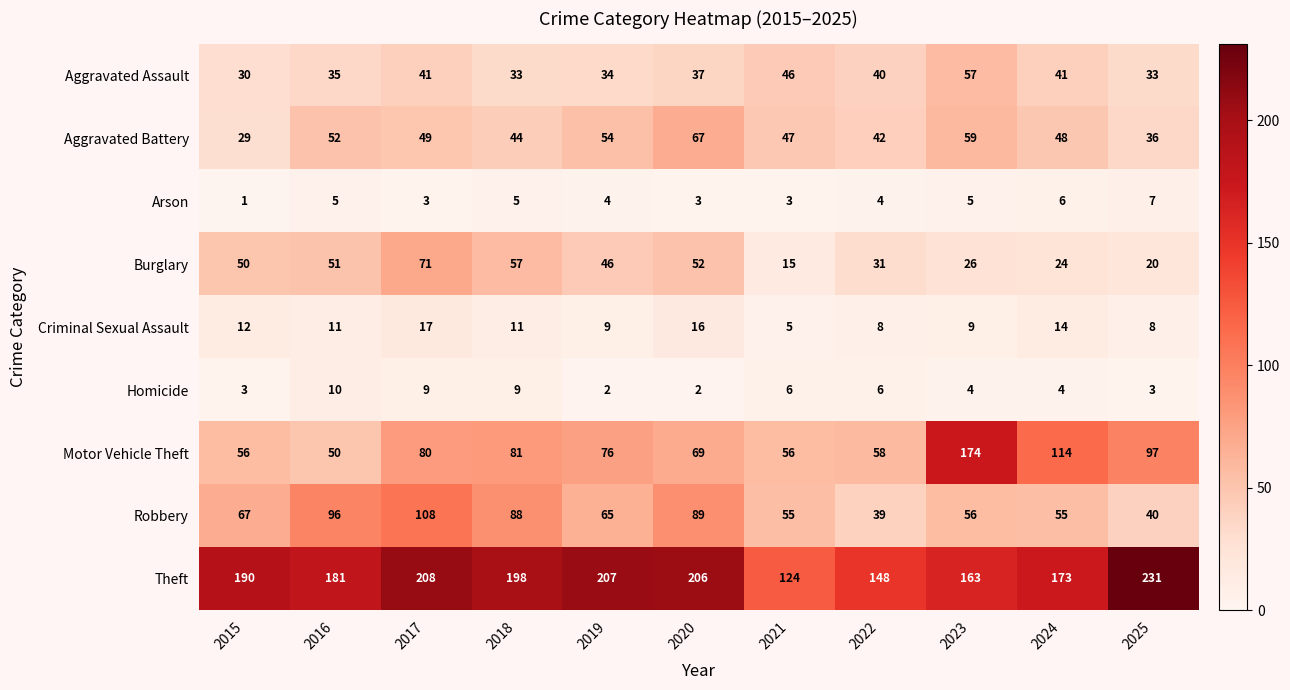

What is the lowest value of the Theft series?

124